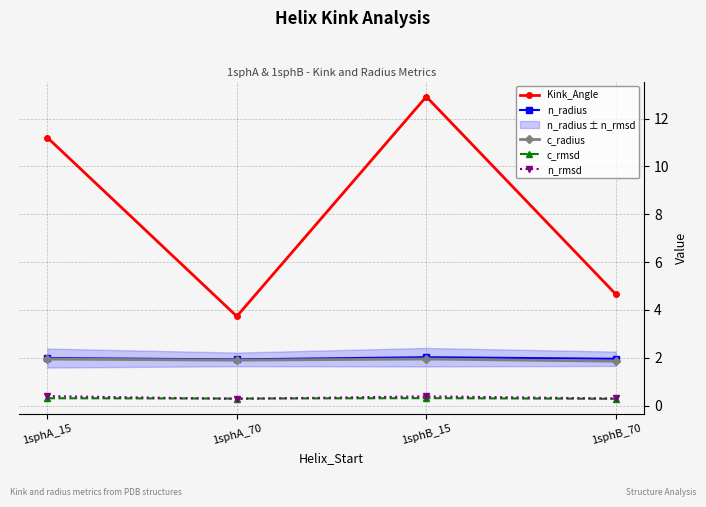

Reading right to left, what are all the values shown in this chart?

Kink_Angle: 1sphB_70=4.7	1sphB_15=12.9	1sphA_70=3.7	1sphA_15=11.2
n_radius: 1sphB_70=2.0	1sphB_15=2.0	1sphA_70=1.9	1sphA_15=2.0
c_radius: 1sphB_70=1.9	1sphB_15=1.9	1sphA_70=1.9	1sphA_15=1.9
c_rmsd: 1sphB_70=0.3	1sphB_15=0.3	1sphA_70=0.3	1sphA_15=0.3
n_rmsd: 1sphB_70=0.3	1sphB_15=0.4	1sphA_70=0.3	1sphA_15=0.4